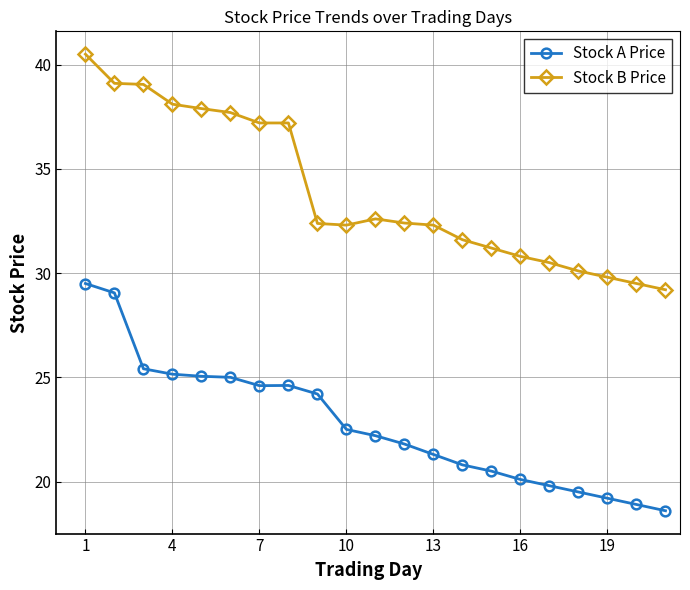

What is the difference between the maximum and minimum values in the Stock A Price series?

10.9